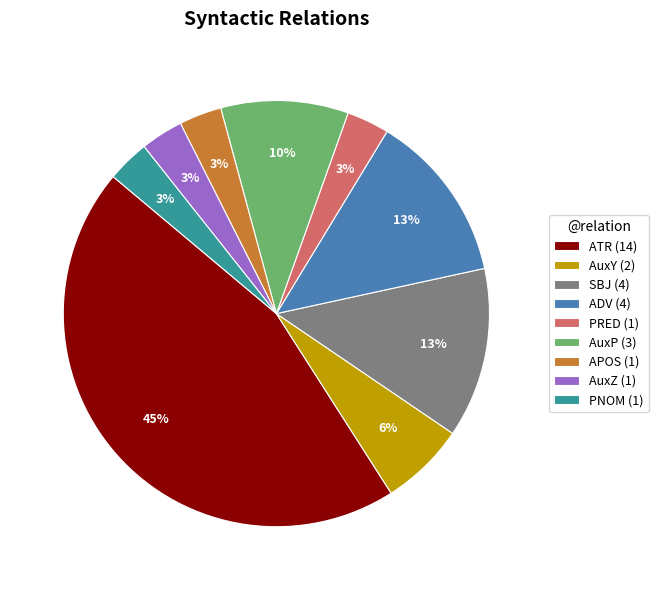

To the nearest percent, what portion does ADV represent?

13%